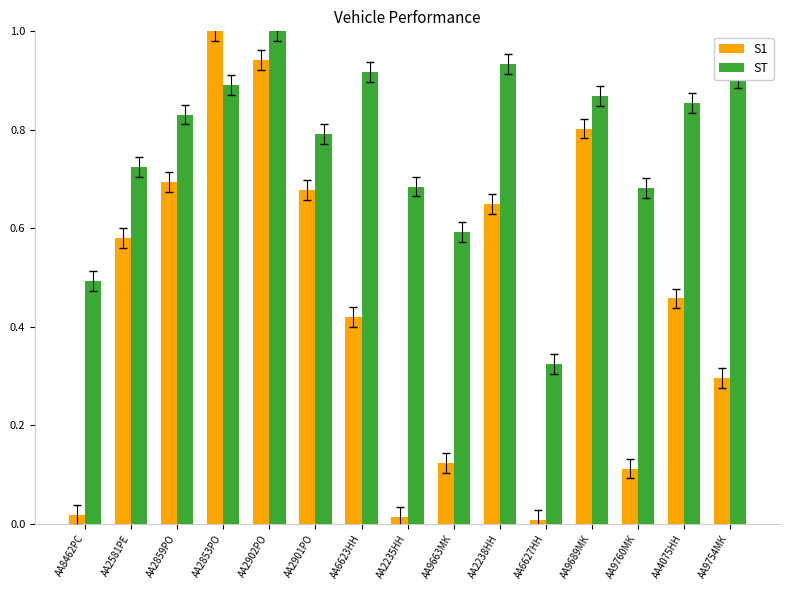

At how many categories does at least one series exceed 0?

15